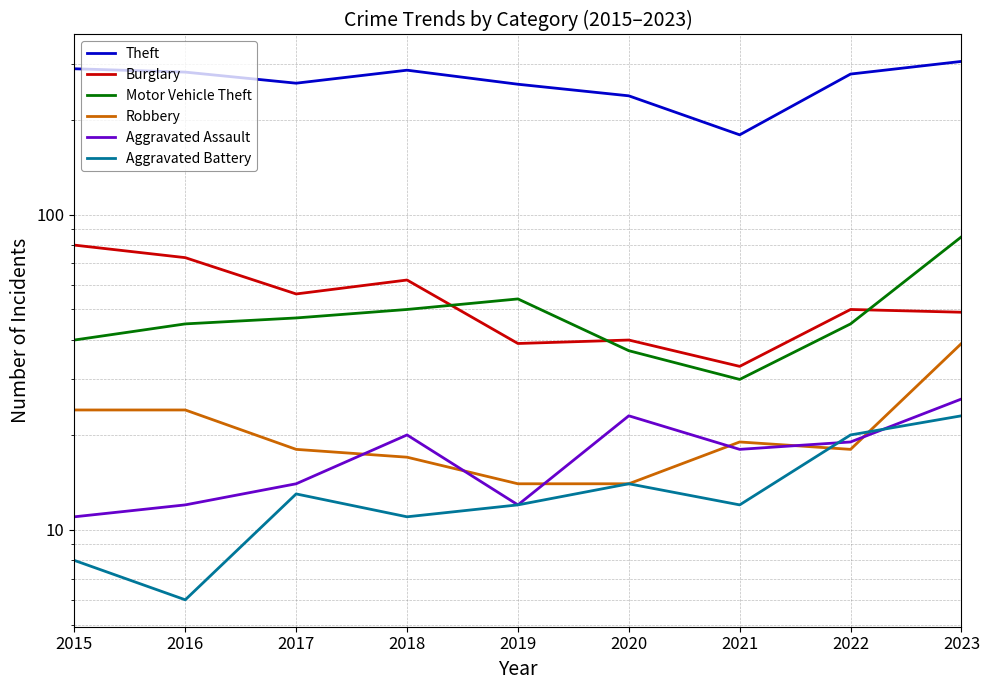

What is the total value across all series at 2019?

390